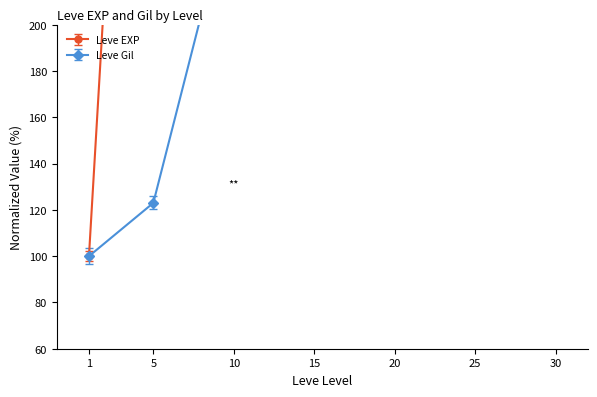

Reading left to right, transcribe all the data shown in this chart.

Leve EXP: 100.0	571.4	1585.7	3934.9	3428.6	5776.2	10750.8
Leve Gil: 100.0	123.0	259.3	468.1	256.6	429.2	409.7